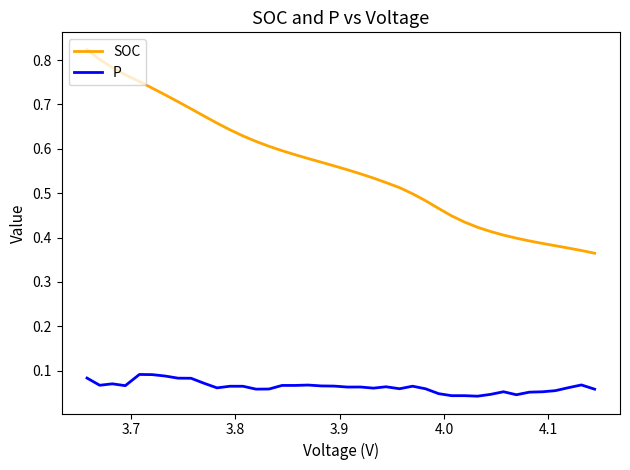

Which series has the largest total across all categories?

SOC